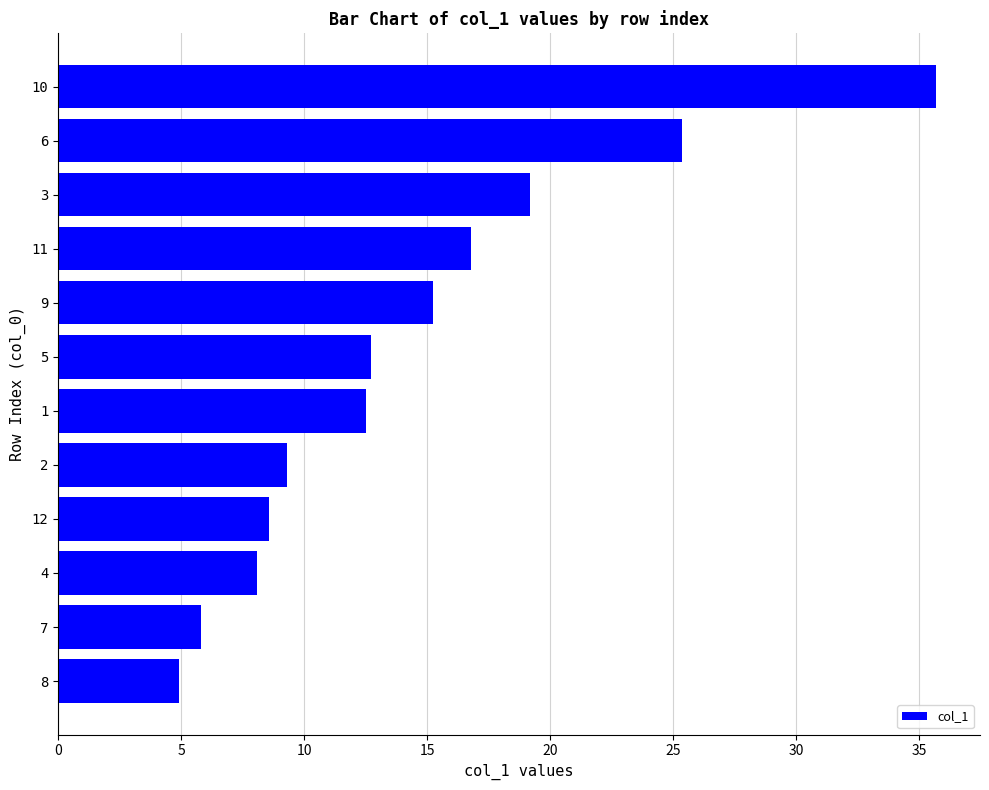

What is the smallest value displayed?

4.9